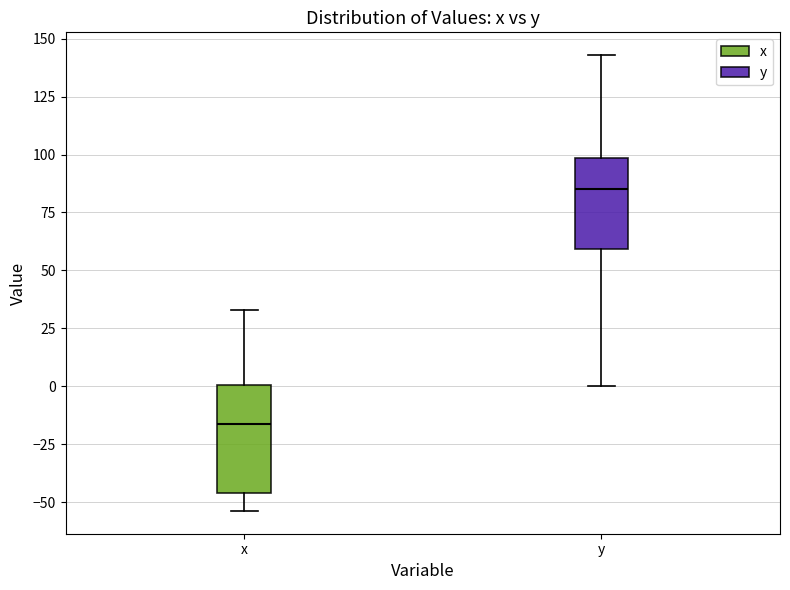

Which box is the tallest, from its lower edge to its upper edge?

x